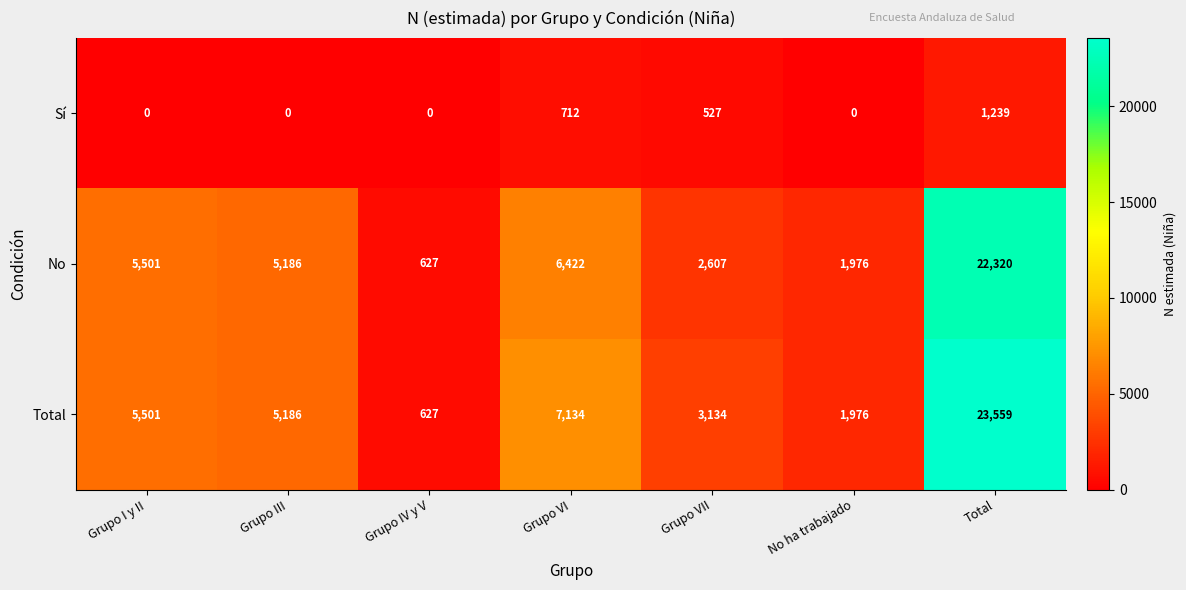

Reading right to left, extract all data points from this chart.

Sí: Total=1239	No ha trabajado=0	Grupo VII=527	Grupo VI=712	Grupo IV y V=0	Grupo III=0	Grupo I y II=0
No: Total=22320	No ha trabajado=1976	Grupo VII=2607	Grupo VI=6422	Grupo IV y V=627	Grupo III=5186	Grupo I y II=5501
Total: Total=23559	No ha trabajado=1976	Grupo VII=3134	Grupo VI=7134	Grupo IV y V=627	Grupo III=5186	Grupo I y II=5501